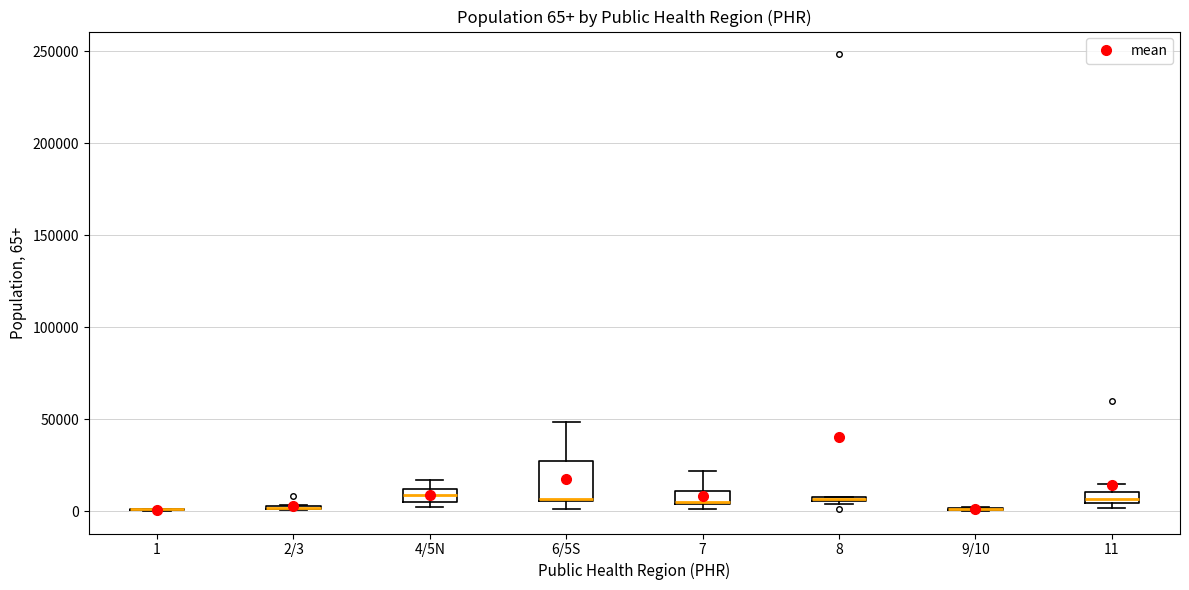

Which box is the tallest, from its lower edge to its upper edge?

6/5S